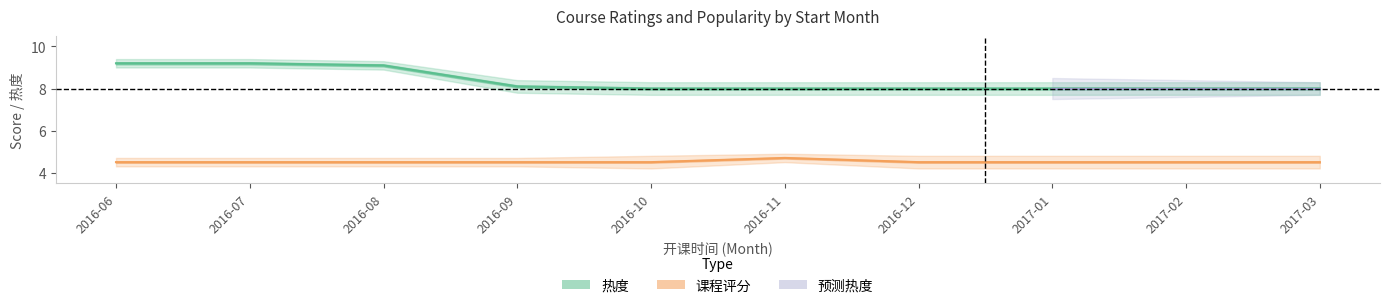

The value of 热度 at 2017-01 is 8.0. True or false?

True